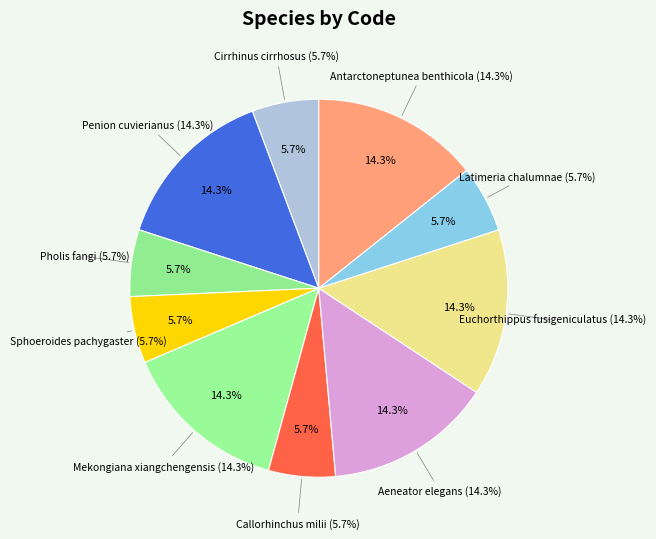

Rank the categories by value from lowest to highest.

Cirrhinus cirrhosus, Pholis fangi, Sphoeroides pachygaster, Callorhinchus milii, Latimeria chalumnae, Penion cuvierianus, Mekongiana xiangchengensis, Aeneator elegans, Euchorthippus fusigeniculatus, Antarctoneptunea benthicola